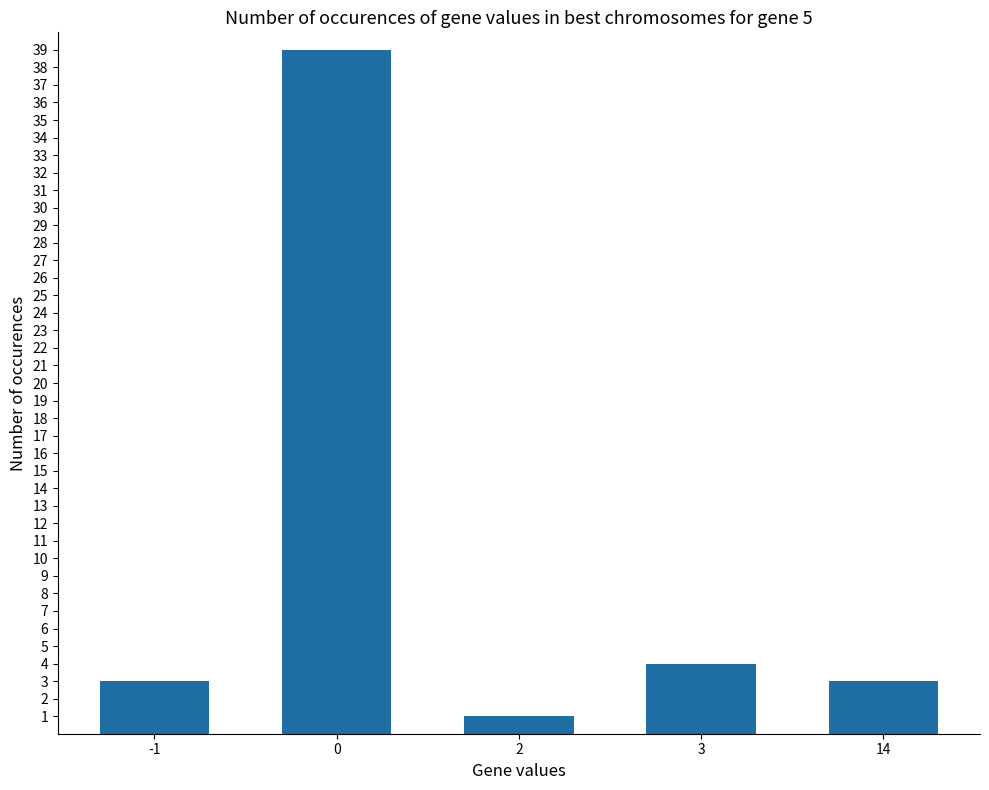

What is the change in value from -1 to 2?

-2